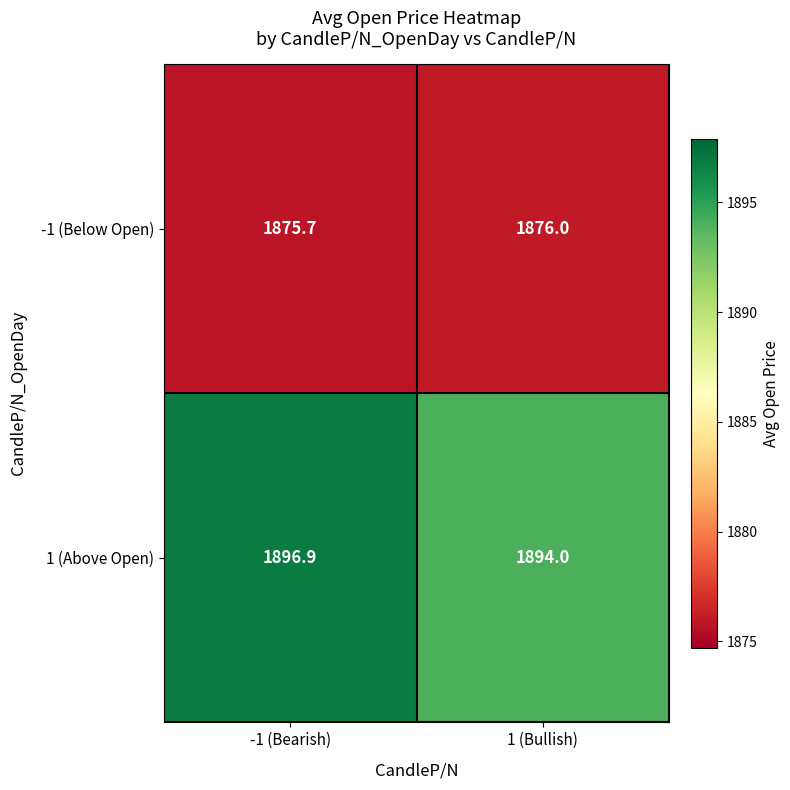

Rank the series at 1 (Bullish) from highest to lowest value.

1 (Above Open), -1 (Below Open)